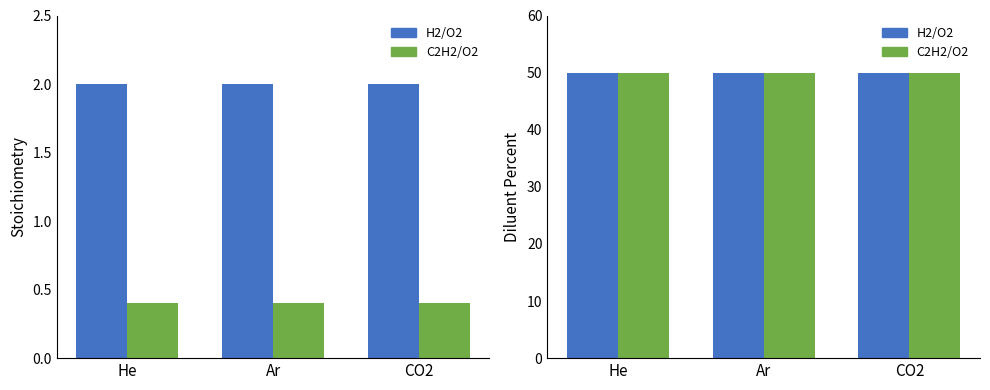

What is the sum of the Diluent Percent values at He and 3?

100.0